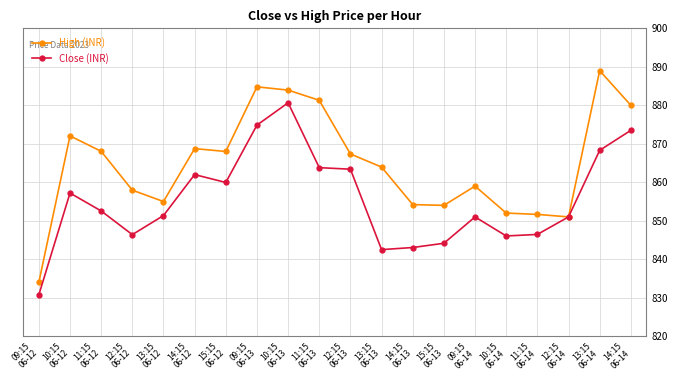

Which series has the largest total across all categories?

High (INR)